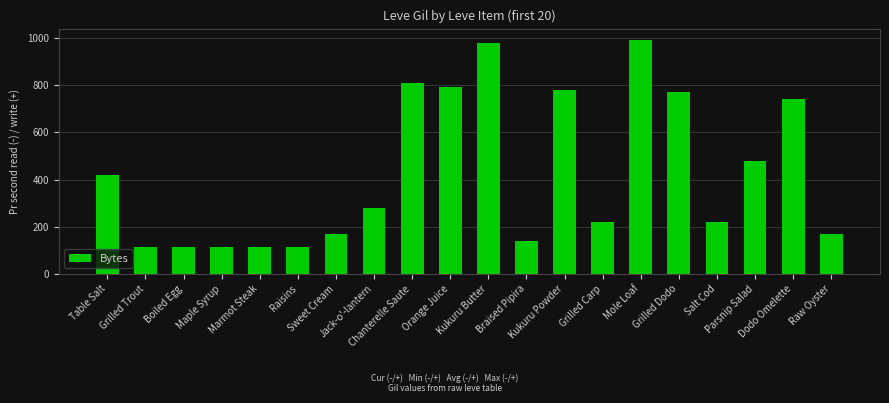

What is the value of the 13th bar from the left?

780